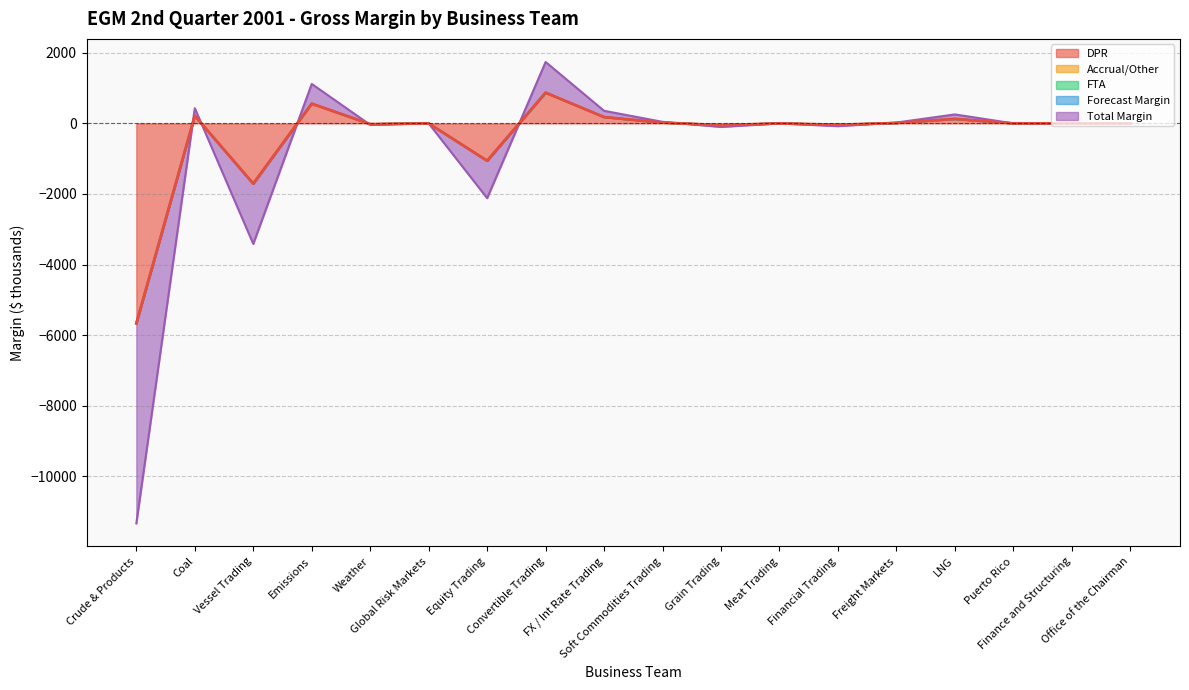

Which category has the lowest value in the DPR series?

Crude & Products